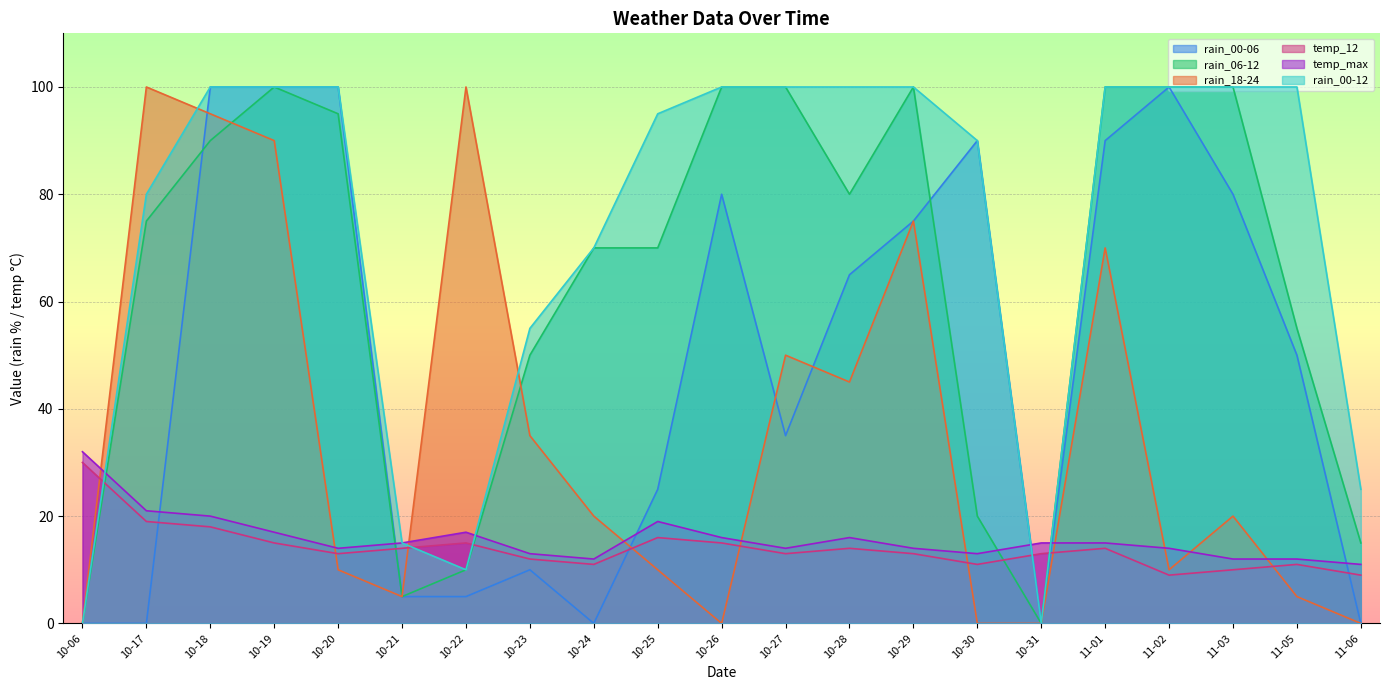

Where is the first local maximum for temp_max?

10-22